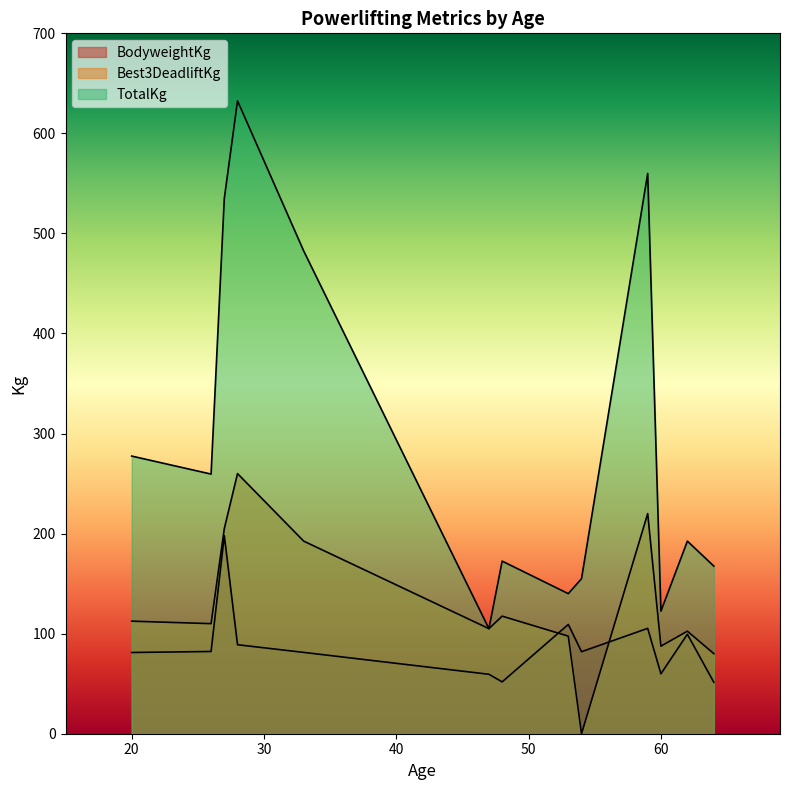

What is the average value of the Best3DeadliftKg series?

130.0